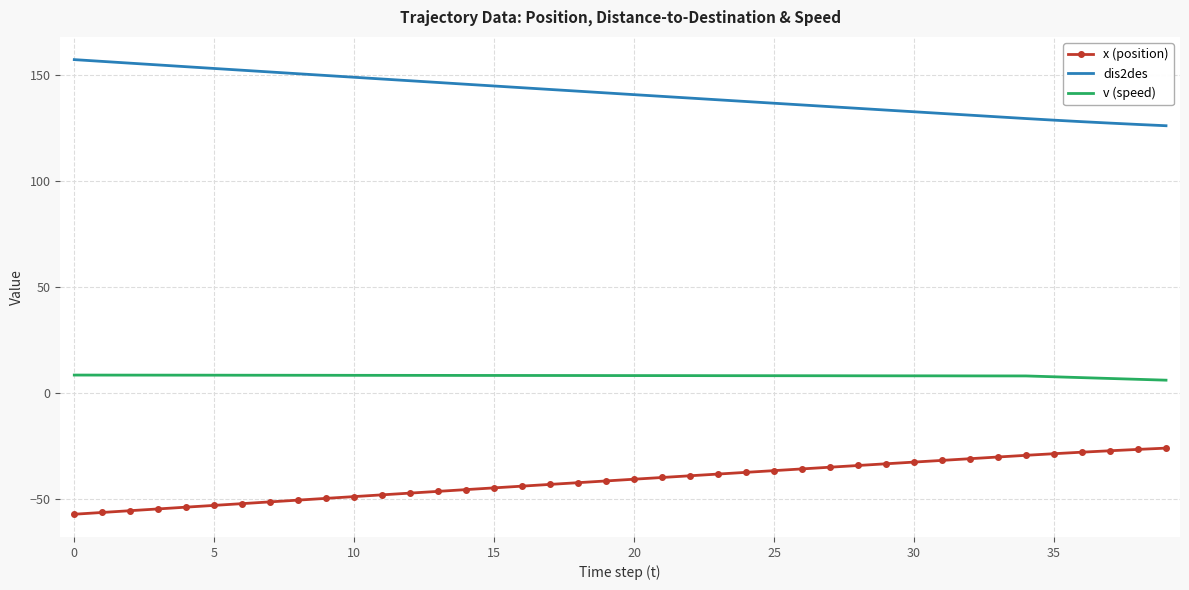

Which series has the largest total across all categories?

dis2des